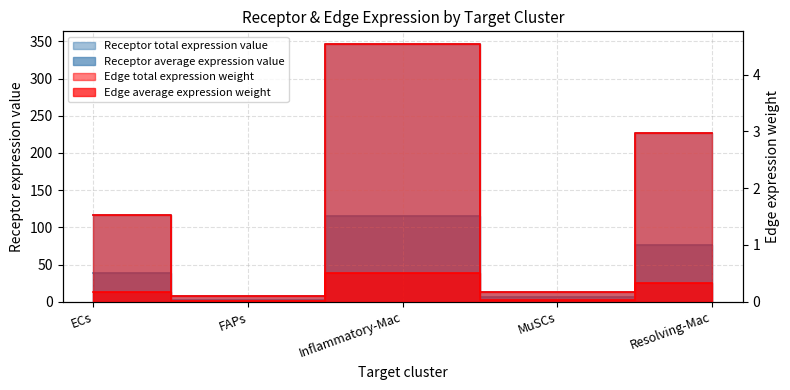

Which series changed the most between ECs and Resolving-Mac?

Receptor total expression value